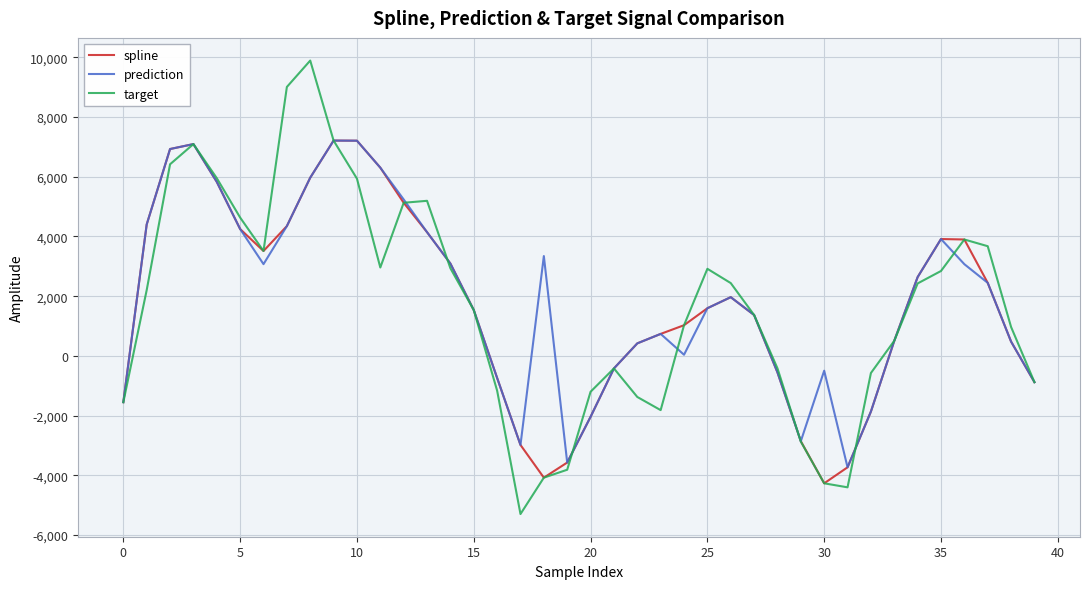

What is the lowest value of the spline series?

-4267.5